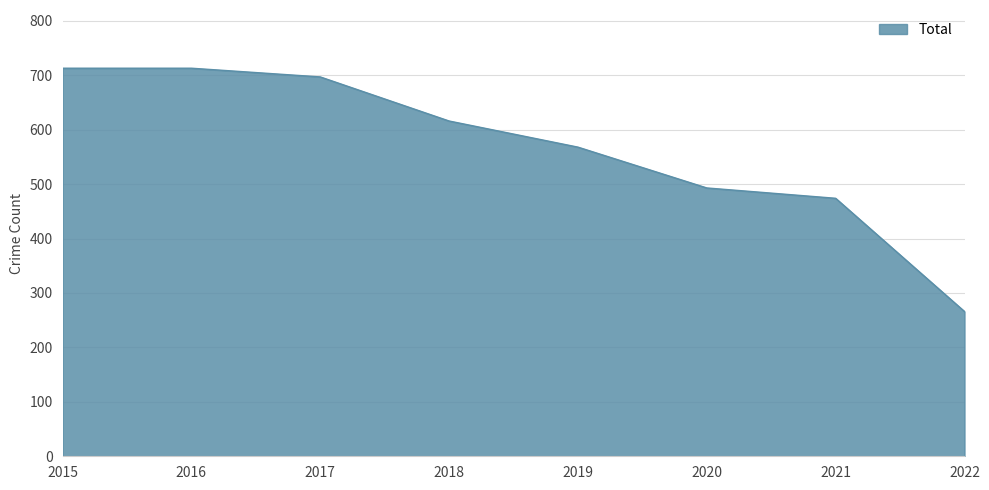

Reading left to right, extract all data points from this chart.

2015=713	2016=713	2017=697	2018=616	2019=568	2020=493	2021=474	2022=266